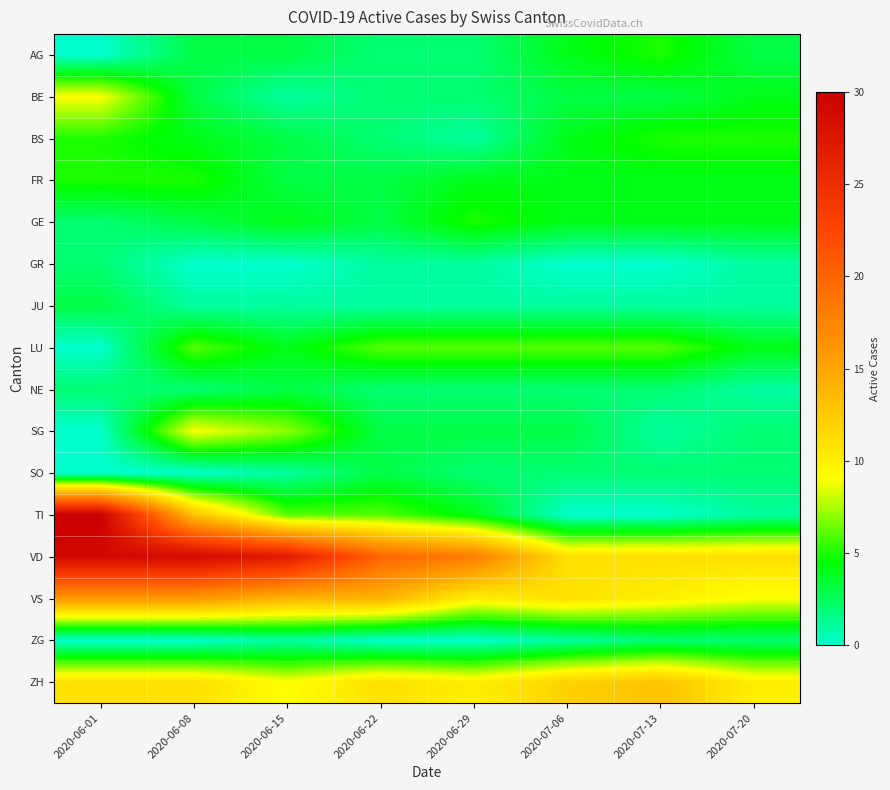

Reading right to left, extract all data points from this chart.

AG: 2020-07-20=3	2020-07-13=5	2020-07-06=4	2020-06-29=2	2020-06-22=2	2020-06-15=3	2020-06-08=3	2020-06-01=0
BE: 2020-07-20=4	2020-07-13=3	2020-07-06=3	2020-06-29=2	2020-06-22=2	2020-06-15=1	2020-06-08=3	2020-06-01=9
BS: 2020-07-20=5	2020-07-13=5	2020-07-06=4	2020-06-29=1	2020-06-22=2	2020-06-15=3	2020-06-08=4	2020-06-01=5
FR: 2020-07-20=4	2020-07-13=4	2020-07-06=4	2020-06-29=4	2020-06-22=3	2020-06-15=3	2020-06-08=5	2020-06-01=5
GE: 2020-07-20=4	2020-07-13=4	2020-07-06=4	2020-06-29=5	2020-06-22=3	2020-06-15=4	2020-06-08=3	2020-06-01=2
GR: 2020-07-20=1	2020-07-13=0	2020-07-06=0	2020-06-29=1	2020-06-22=1	2020-06-15=0	2020-06-08=0	2020-06-01=2
JU: 2020-07-20=1	2020-07-13=1	2020-07-06=1	2020-06-29=1	2020-06-22=1	2020-06-15=1	2020-06-08=1	2020-06-01=3
LU: 2020-07-20=4	2020-07-13=6	2020-07-06=6	2020-06-29=6	2020-06-22=6	2020-06-15=4	2020-06-08=6	2020-06-01=0
NE: 2020-07-20=1	2020-07-13=2	2020-07-06=2	2020-06-29=2	2020-06-22=2	2020-06-15=3	2020-06-08=2	2020-06-01=2
SG: 2020-07-20=2	2020-07-13=1	2020-07-06=3	2020-06-29=3	2020-06-22=3	2020-06-15=7	2020-06-08=9	2020-06-01=0
SO: 2020-07-20=2	2020-07-13=2	2020-07-06=2	2020-06-29=2	2020-06-22=3	2020-06-15=1	2020-06-08=0	2020-06-01=0
TI: 2020-07-20=1	2020-07-13=0	2020-07-06=0	2020-06-29=4	2020-06-22=6	2020-06-15=6	2020-06-08=13	2020-06-01=30
VD: 2020-07-20=11	2020-07-13=11	2020-07-06=11	2020-06-29=18	2020-06-22=20	2020-06-15=27	2020-06-08=29	2020-06-01=29
VS: 2020-07-20=9	2020-07-13=10	2020-07-06=11	2020-06-29=10	2020-06-22=14	2020-06-15=14	2020-06-08=16	2020-06-01=16
ZG: 2020-07-20=2	2020-07-13=2	2020-07-06=1	2020-06-29=0	2020-06-22=0	2020-06-15=1	2020-06-08=0	2020-06-01=0
ZH: 2020-07-20=10	2020-07-13=13	2020-07-06=12	2020-06-29=10	2020-06-22=11	2020-06-15=9	2020-06-08=11	2020-06-01=11